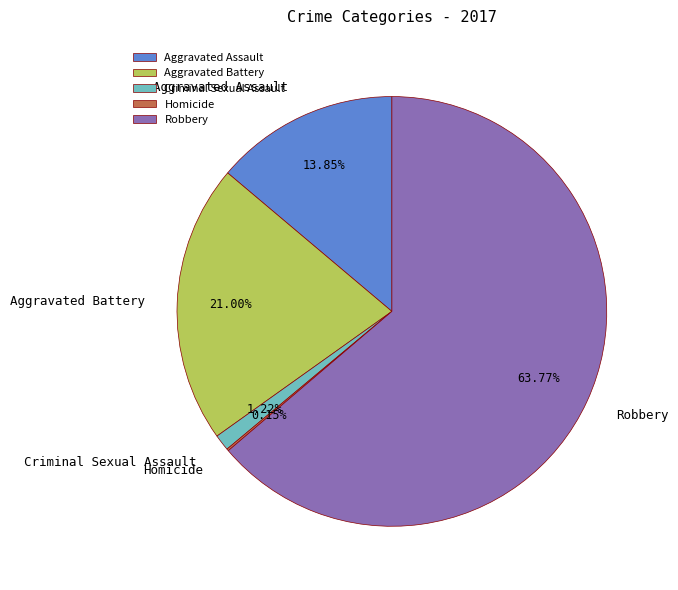

Does any single category account for the majority?

Yes